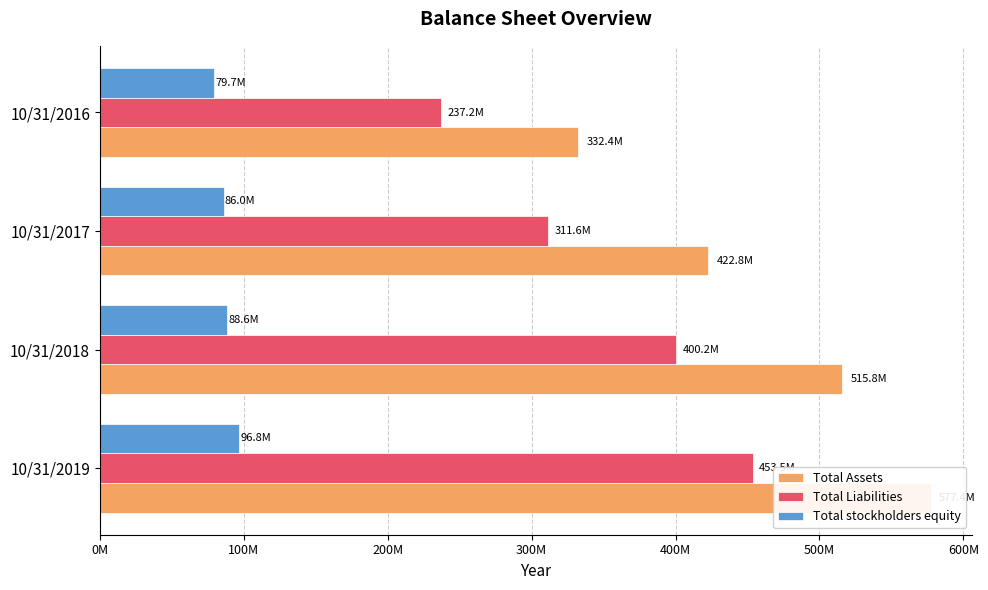

Is it true that Total Liabilities equals 400234000 at 10/31/2018?

True